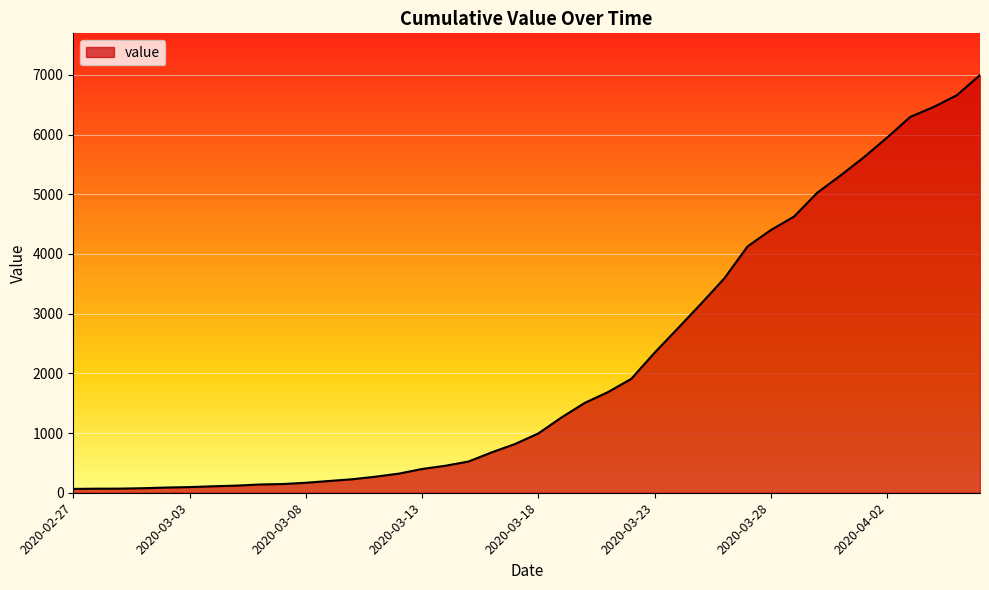

What is the difference between the maximum and minimum values?

6931